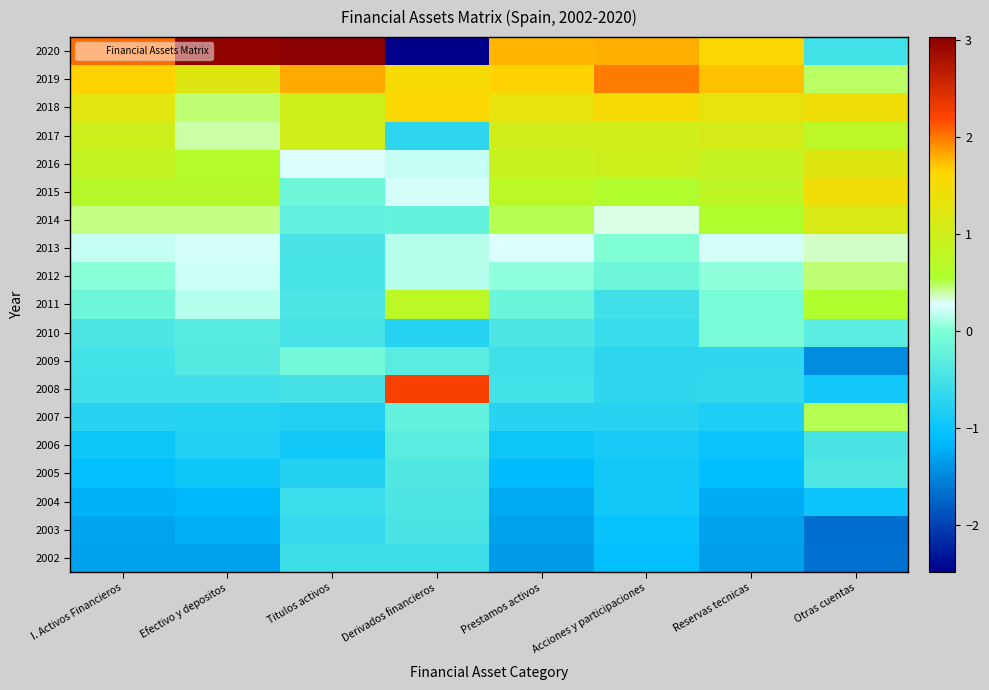

Which category has the lowest value across all series?

Derivados financieros